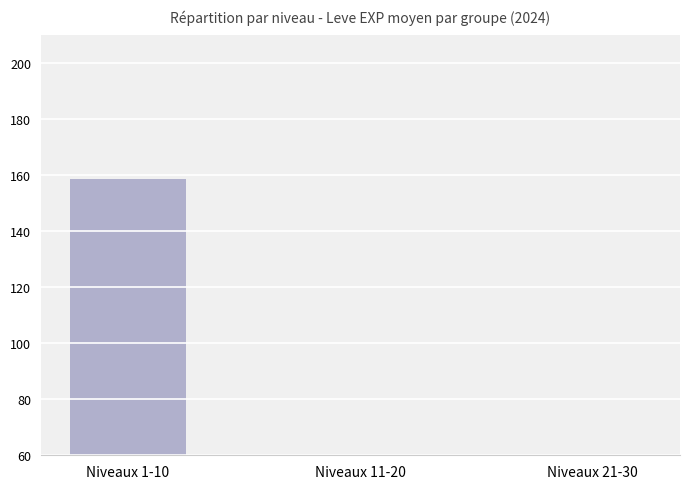

What is the ratio of the value at Niveaux 1-10 to the value at Niveaux 11-20?

10.4